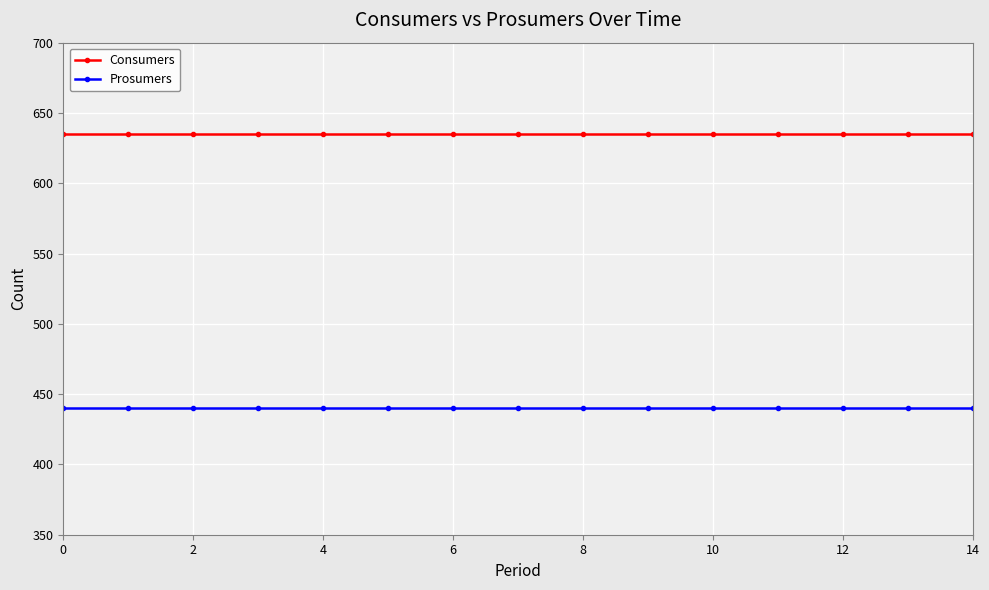

True or false: Consumers and Prosumers cross at least once.

False